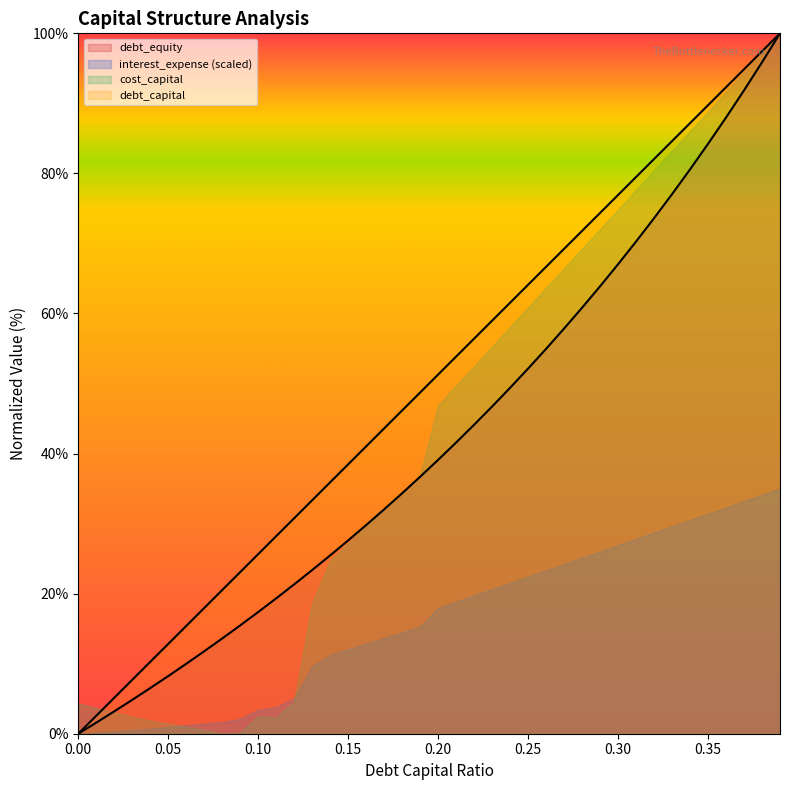

What are all the series names shown in the legend?

debt_equity, interest_expense (scaled), cost_capital, debt_capital